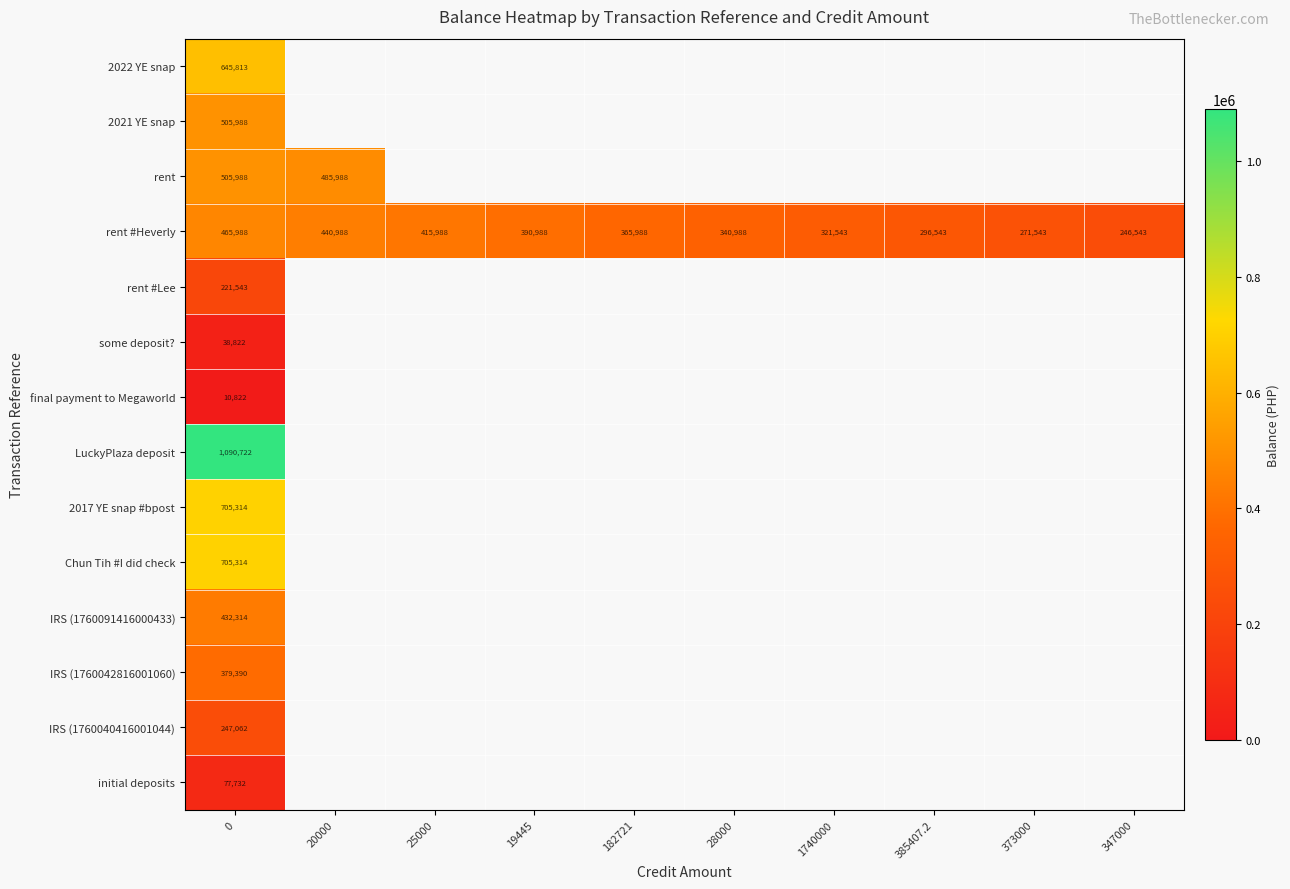

What is the total value across all series at 385407.2?

296542.7